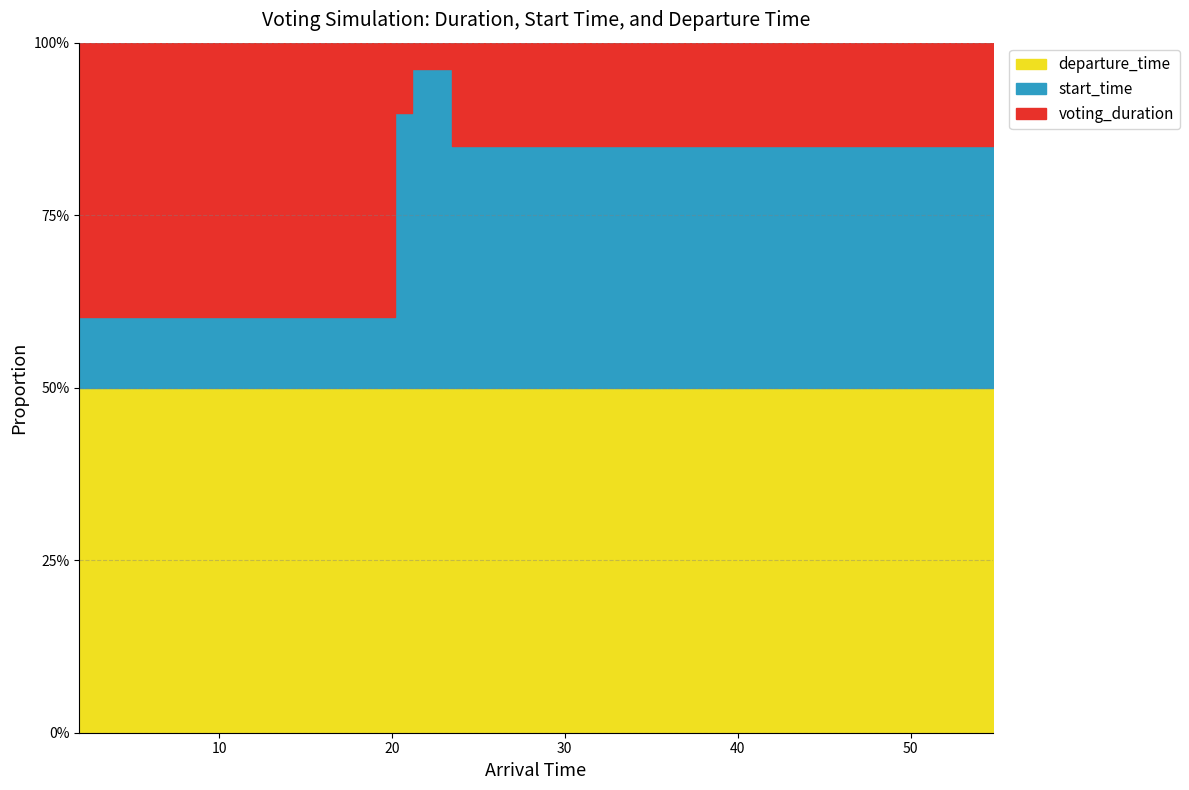

What is the label of the 1st point from the right?

54.75219327388676